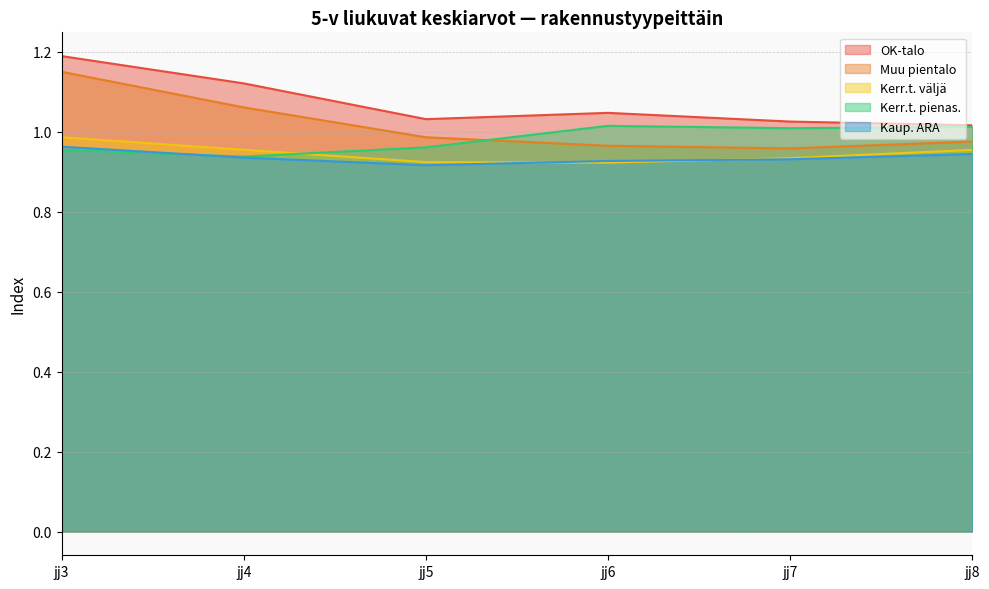

True or false: Muu pientalo and Kerr.t. pienas. intersect in this chart.

True